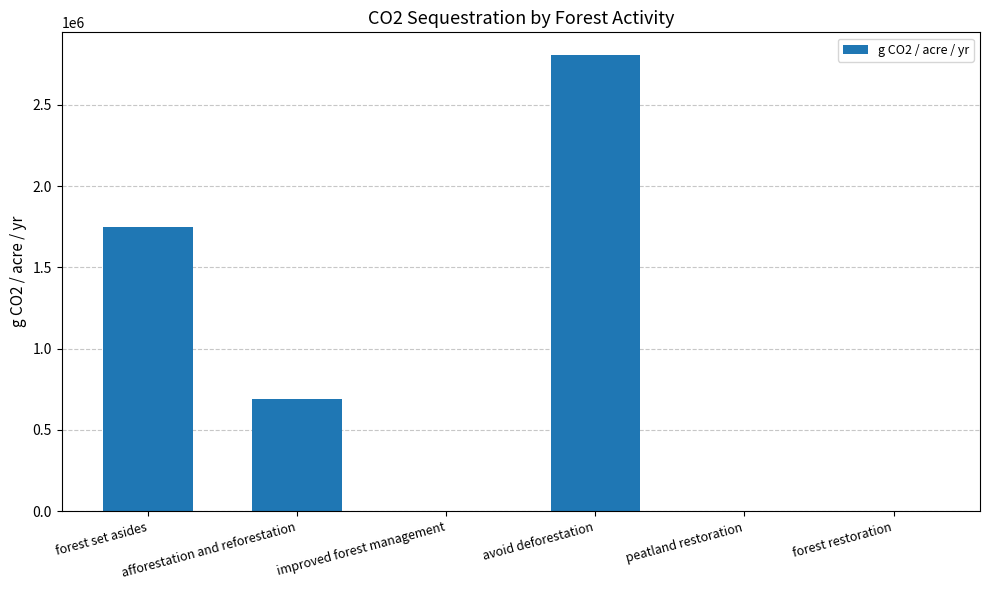

How many values exceed 687899?

3